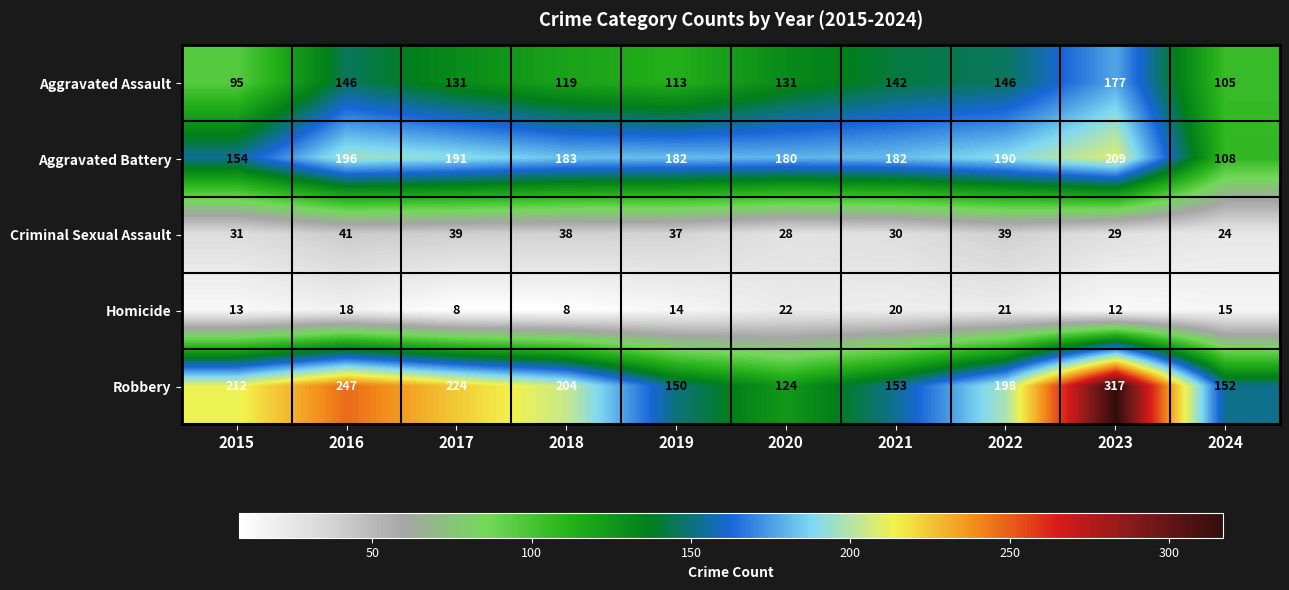

What is the difference between the Criminal Sexual Assault values at 2022 and 2020?

11